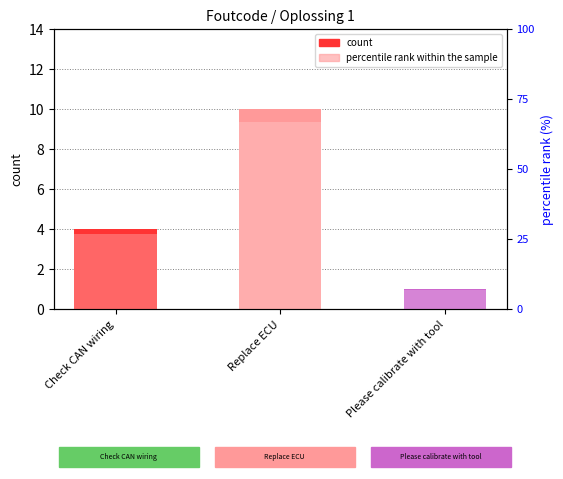

Where is count nearest to the value 5?

Check CAN wiring